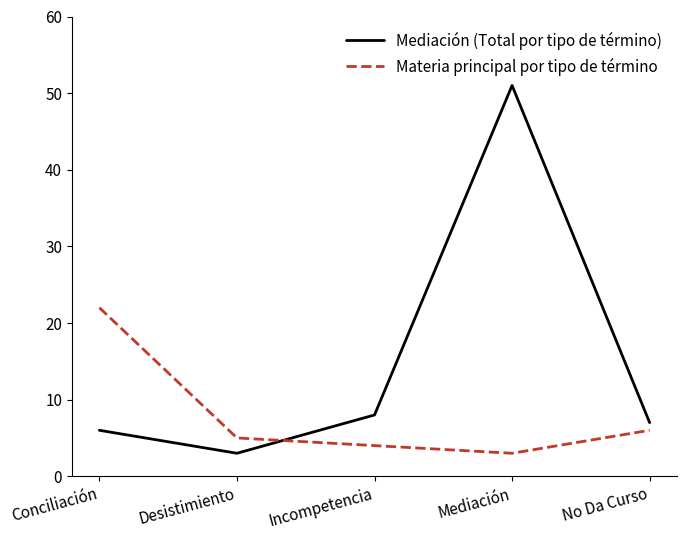

Between Desistimiento and Mediación, which series saw the biggest shift?

Mediación (Total por tipo de término)